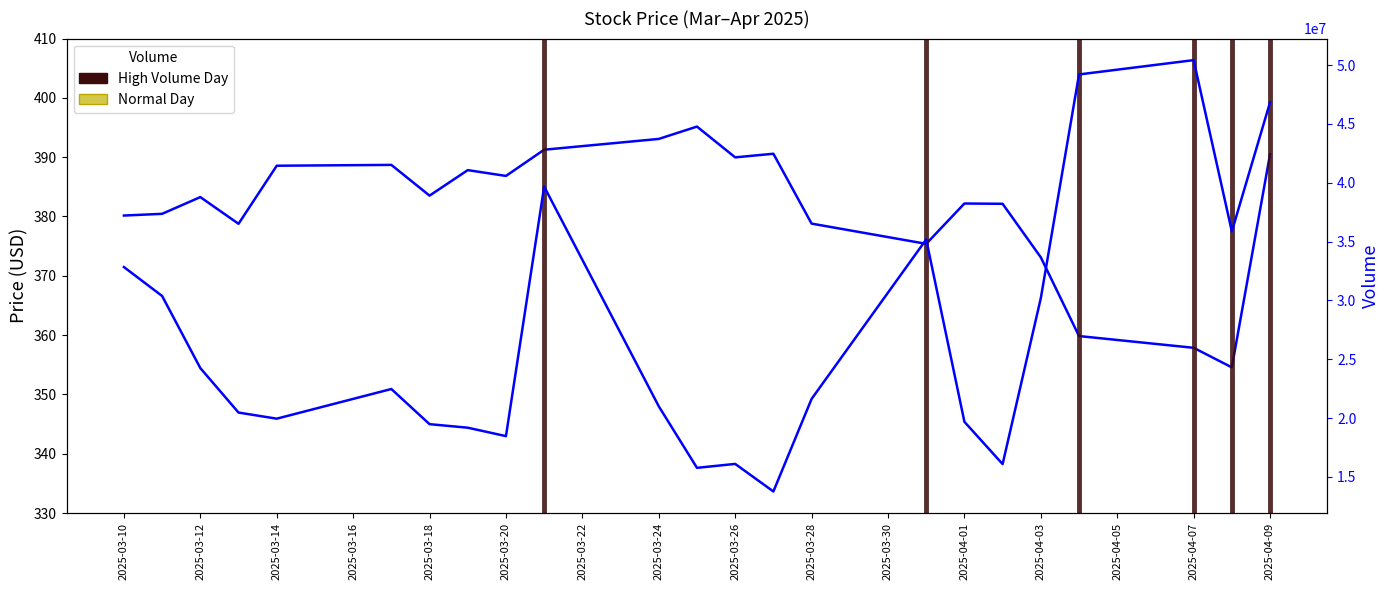

The Close series shows 382.2 at 2025-04-01. True or false?

True